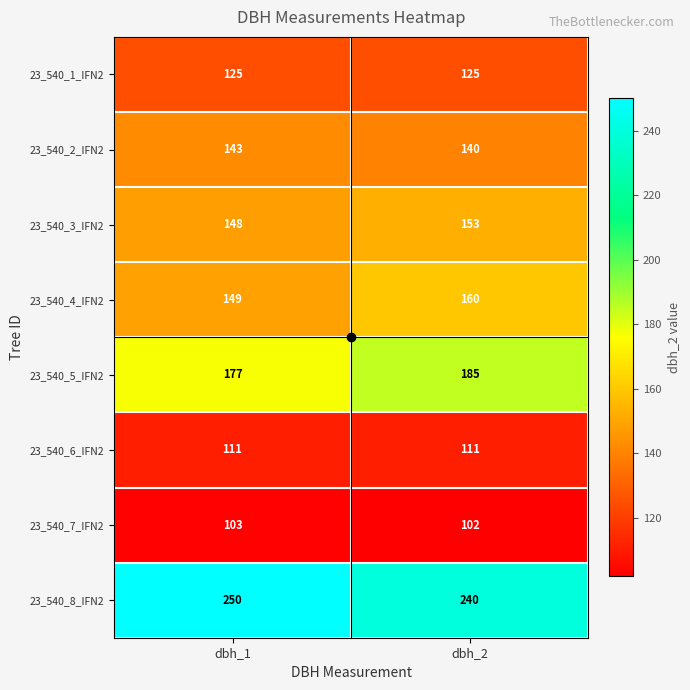

At how many categories does at least one series exceed 131?

2